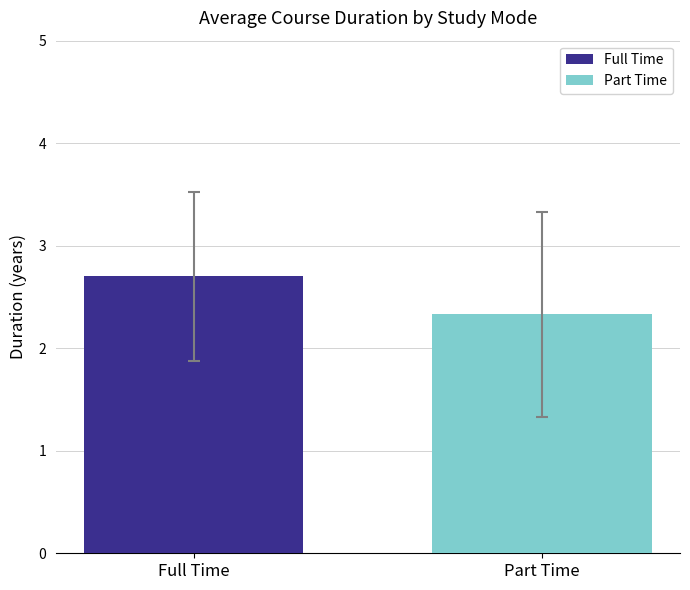

List the series in order of their overall mean, highest first.

Full Time, Part Time